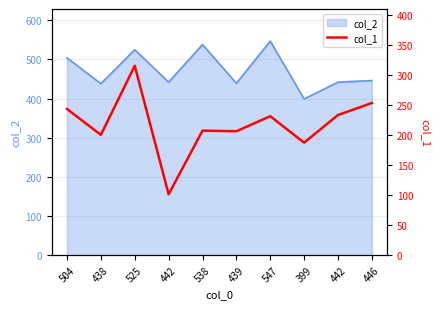

Where does the data first go above 231?

504